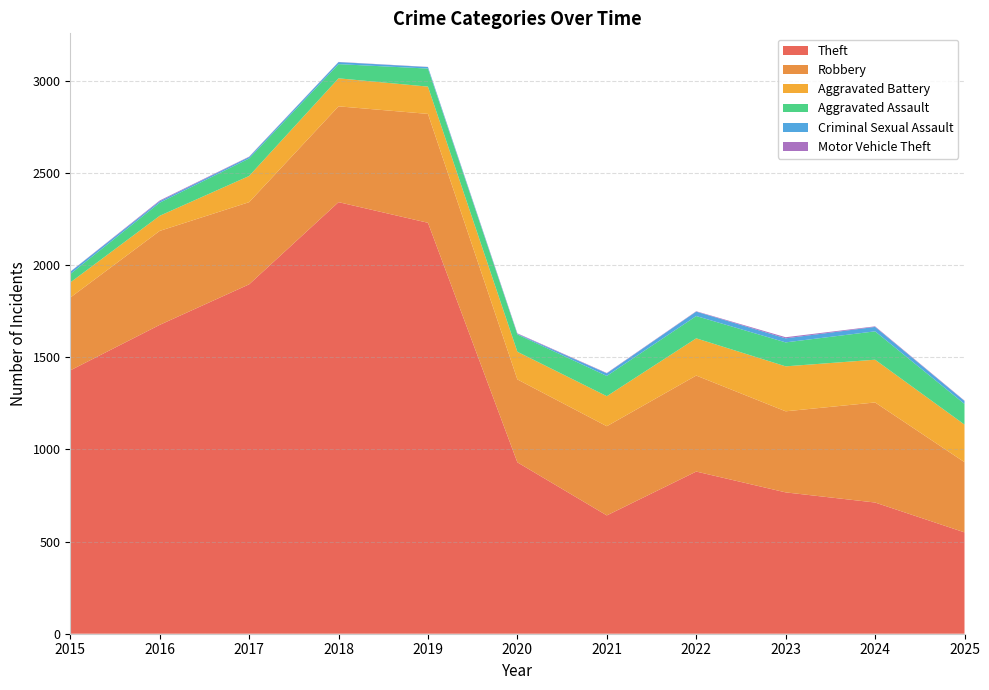

Reading left to right, transcribe all the data shown in this chart.

Theft: 1429	1676	1896	2342	2230	930	642	880	767	712	550
Robbery: 395	510	446	520	591	450	484	521	440	543	381
Aggravated Battery: 82	82	142	152	148	150	163	202	244	232	204
Aggravated Assault: 46	71	95	77	98	94	110	121	130	154	112
Criminal Sexual Assault: 12	8	8	11	8	3	14	24	22	24	16
Motor Vehicle Theft: 1	4	2	1	1	3	2	2	6	3	2